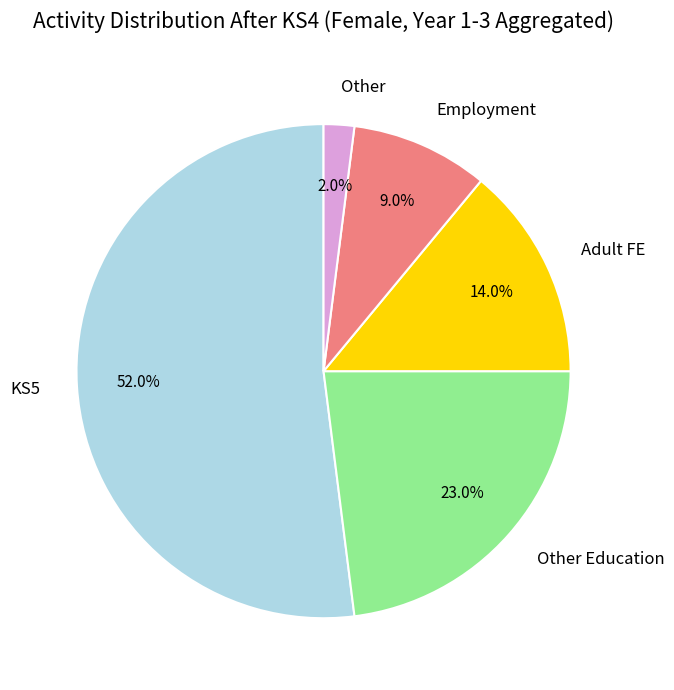

The Employment slice represents 9% of the pie. True or false?

True